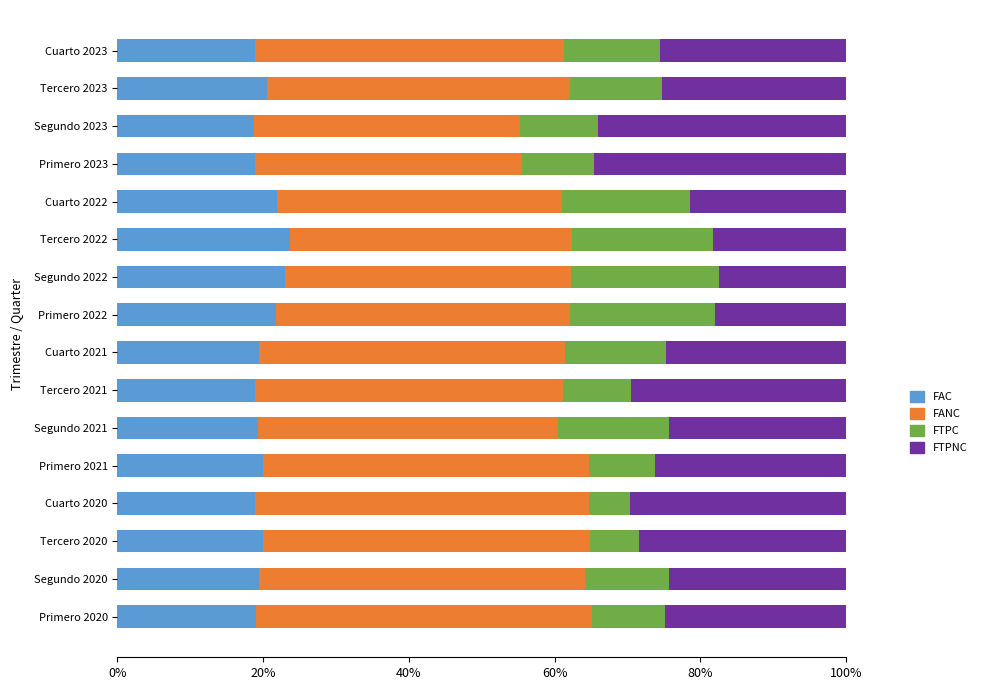

What is the maximum value for FAC?

23.7